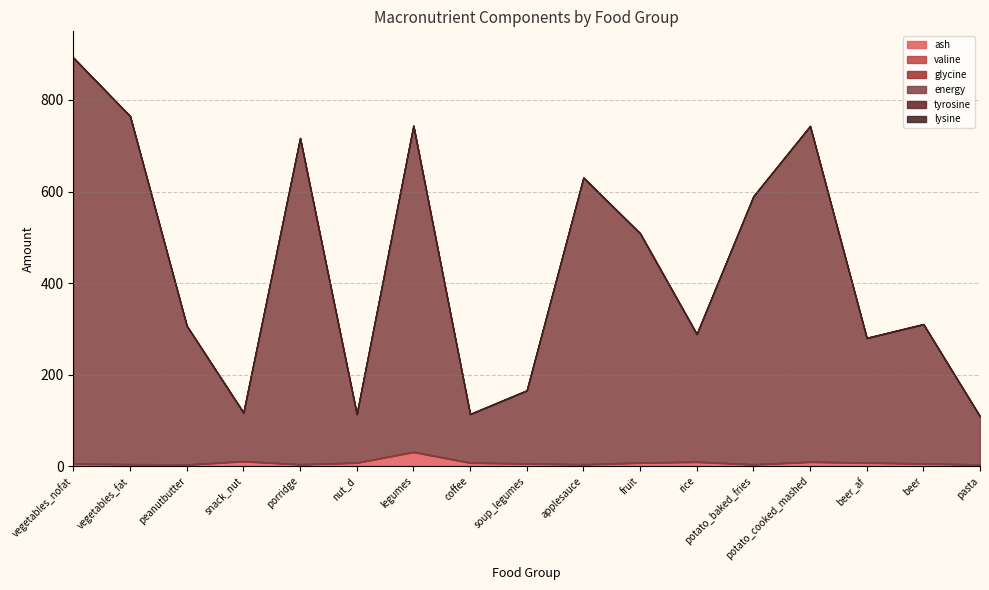

True or false: lysine has more than 1 interior local peaks.

False